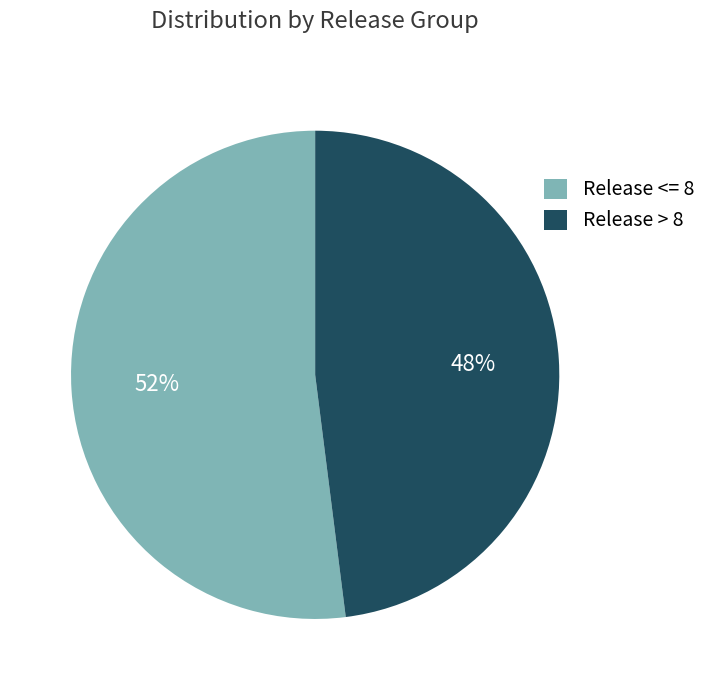

To the nearest percent, what is the difference between the Release <= 8 and Release > 8 slice percentages?

4%